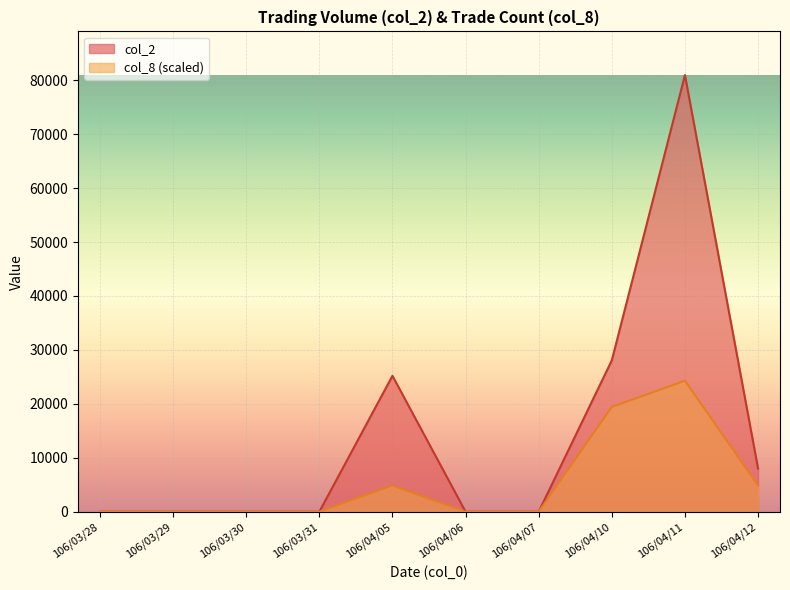

What is the average value of the col_2 series?

14223.0